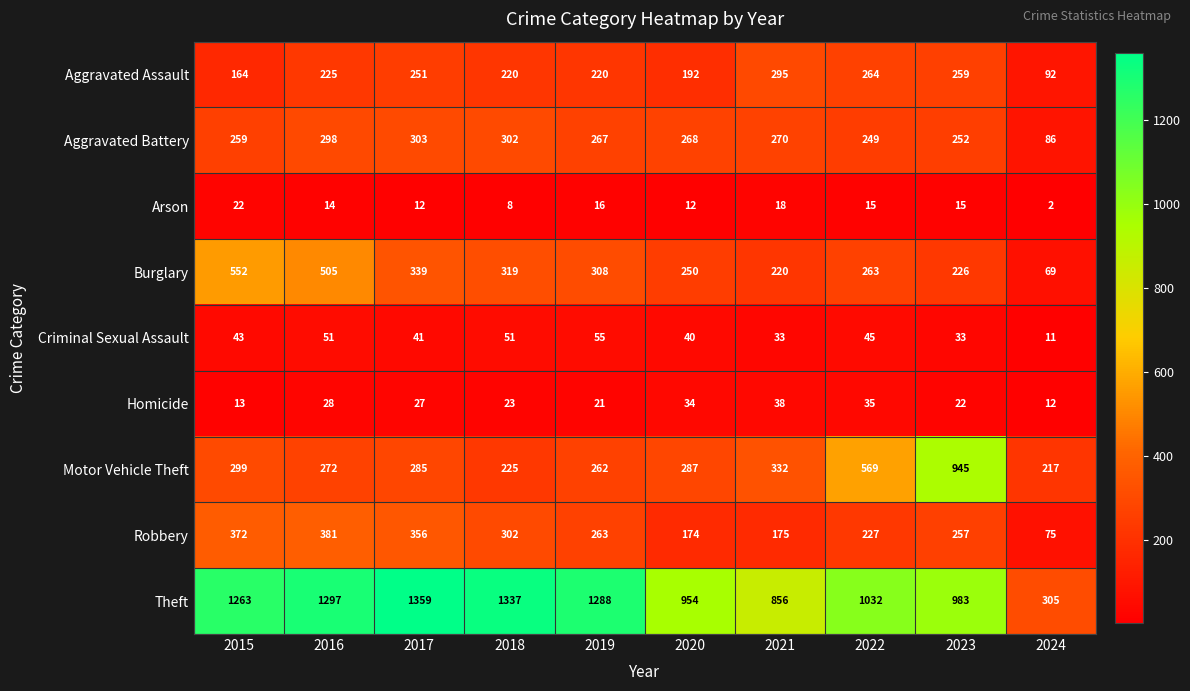

What is the approximate value of Aggravated Assault at 2015, to the nearest 10?

160